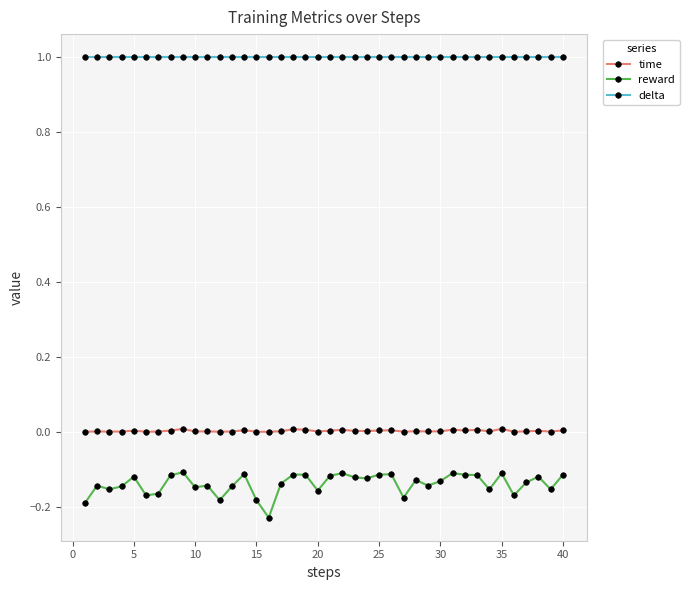

True or false: delta and reward cross at least once.

False